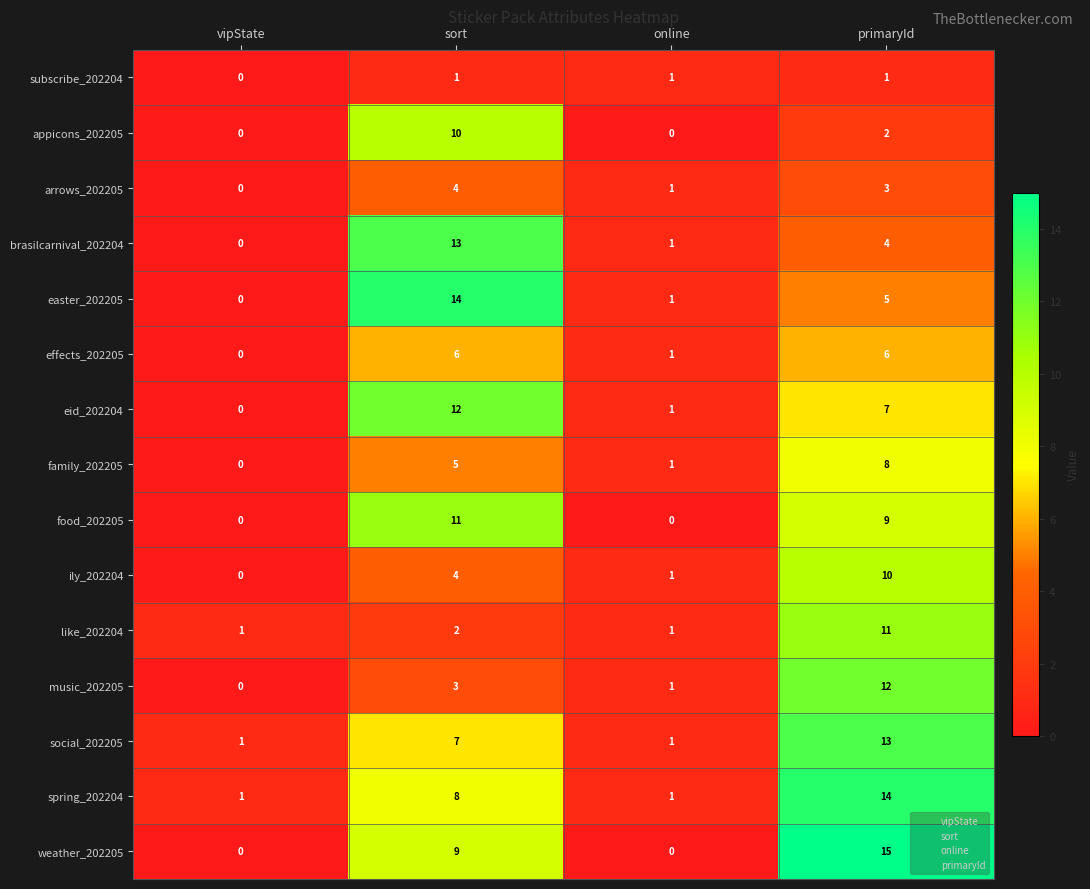

At which label is subscribe_202204 closest to 0?

vipState